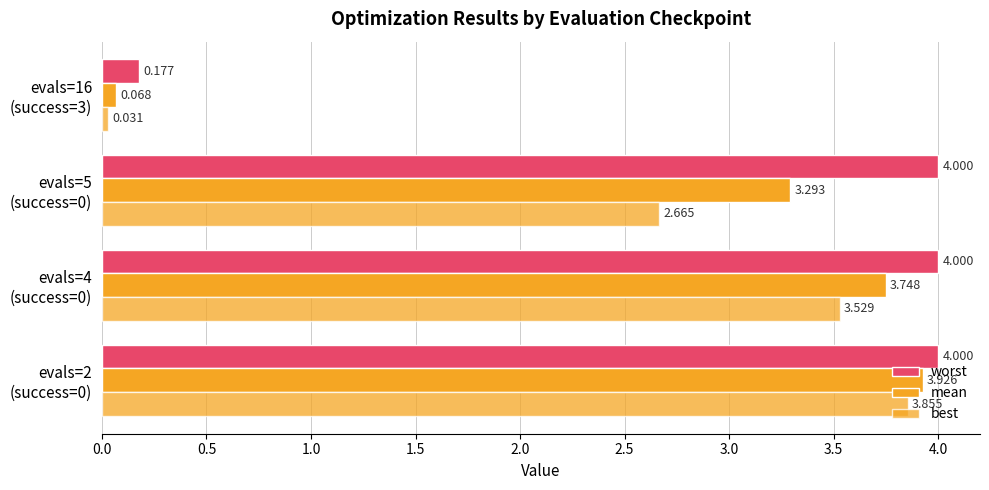

What is the average value of the worst series?

3.0